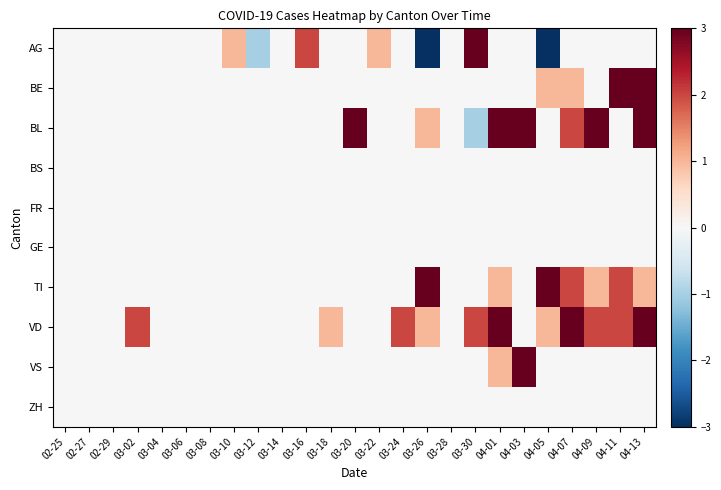

Which label corresponds to the smallest value in the chart?

04-05